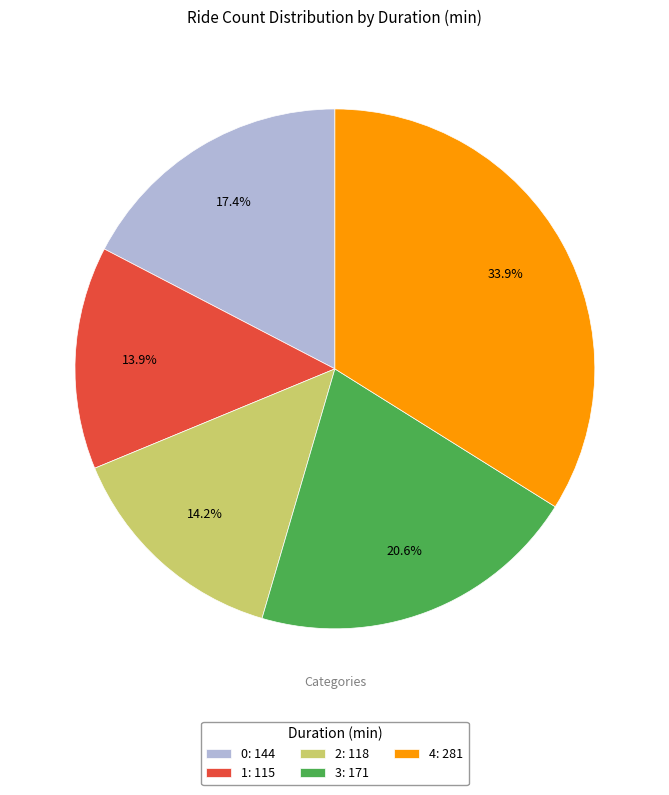

To the nearest percent, what is the difference between the 0 and 2 slice percentages?

3%